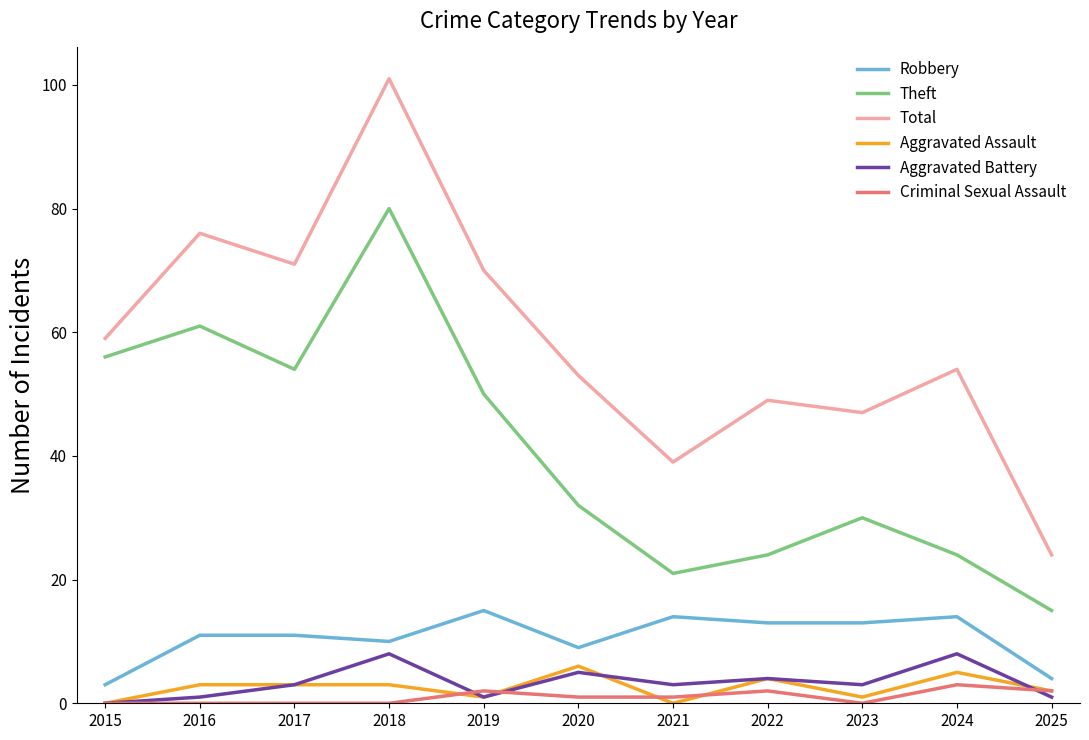

Reading left to right, transcribe all the data shown in this chart.

Robbery: 3	11	11	10	15	9	14	13	13	14	4
Theft: 56	61	54	80	50	32	21	24	30	24	15
Total: 59	76	71	101	70	53	39	49	47	54	24
Aggravated Assault: 0	3	3	3	1	6	0	4	1	5	2
Aggravated Battery: 0	1	3	8	1	5	3	4	3	8	1
Criminal Sexual Assault: 0	0	0	0	2	1	1	2	0	3	2